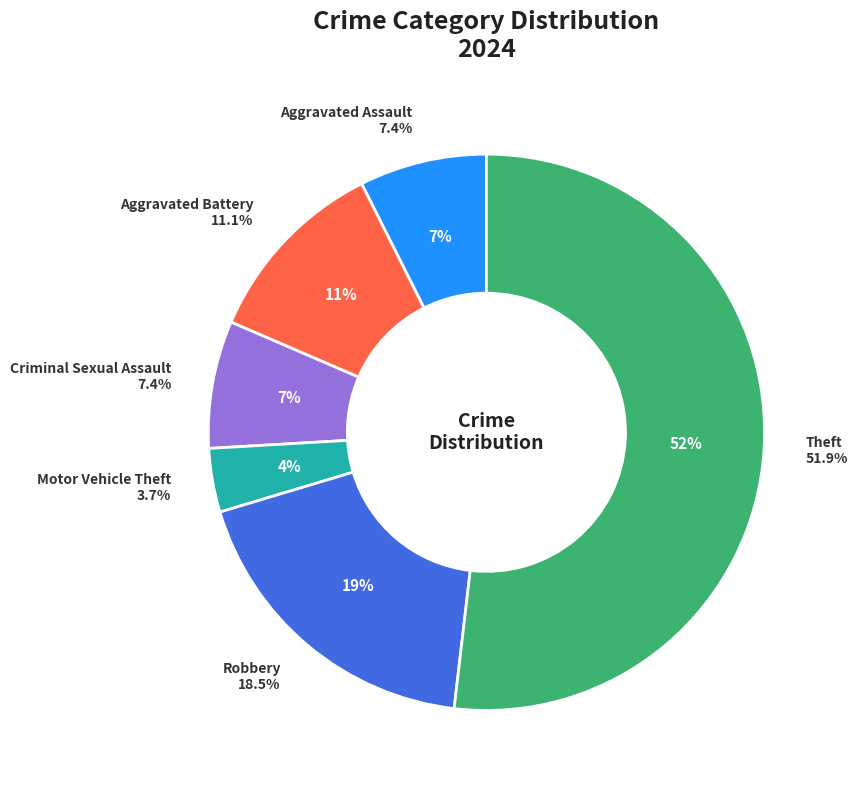

To the nearest percent, what percentage of the pie is Aggravated Assault?

7%